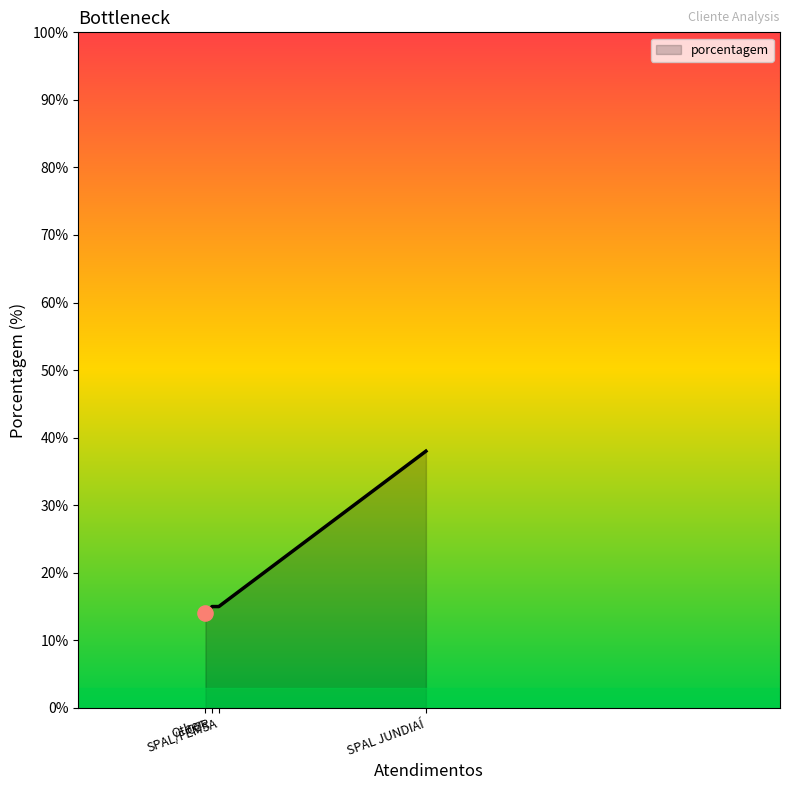

Approximately how many times larger is the value at SPAL JUNDIAÍ compared to CCR?

2.5